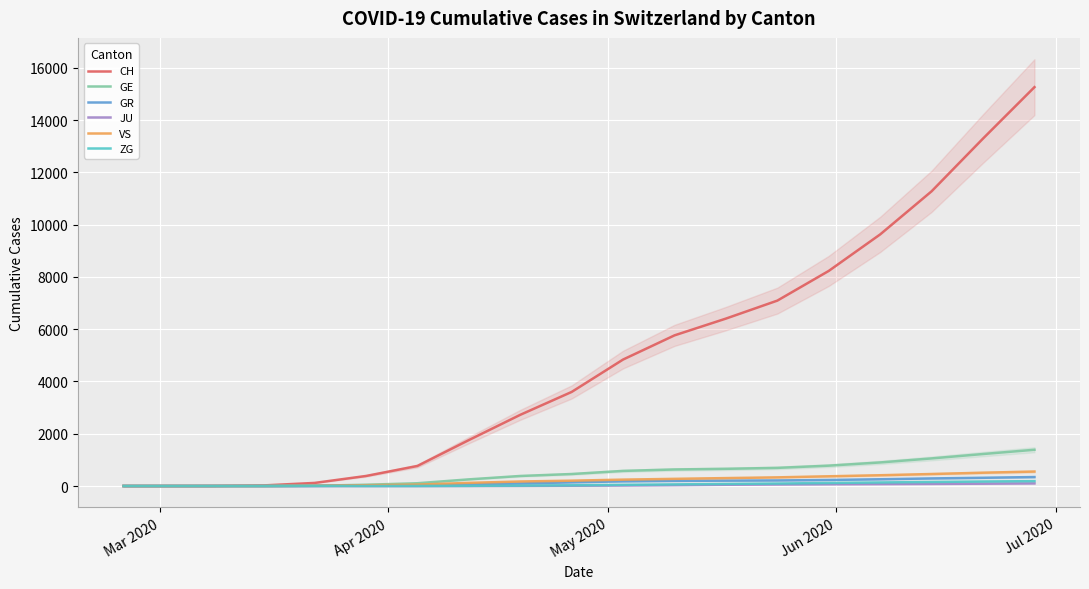

What is the highest value of the CH series?

15264